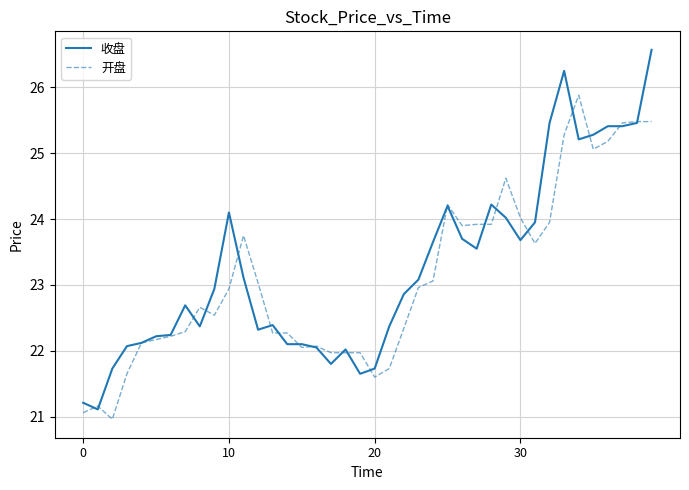

Count the number of data series in this chart.

2